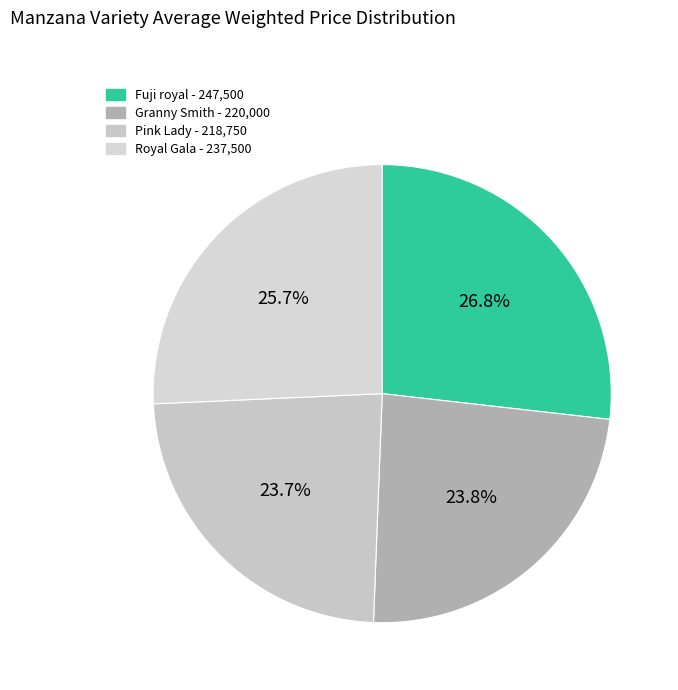

True or false: Fuji royal accounts for 34% of the total.

False